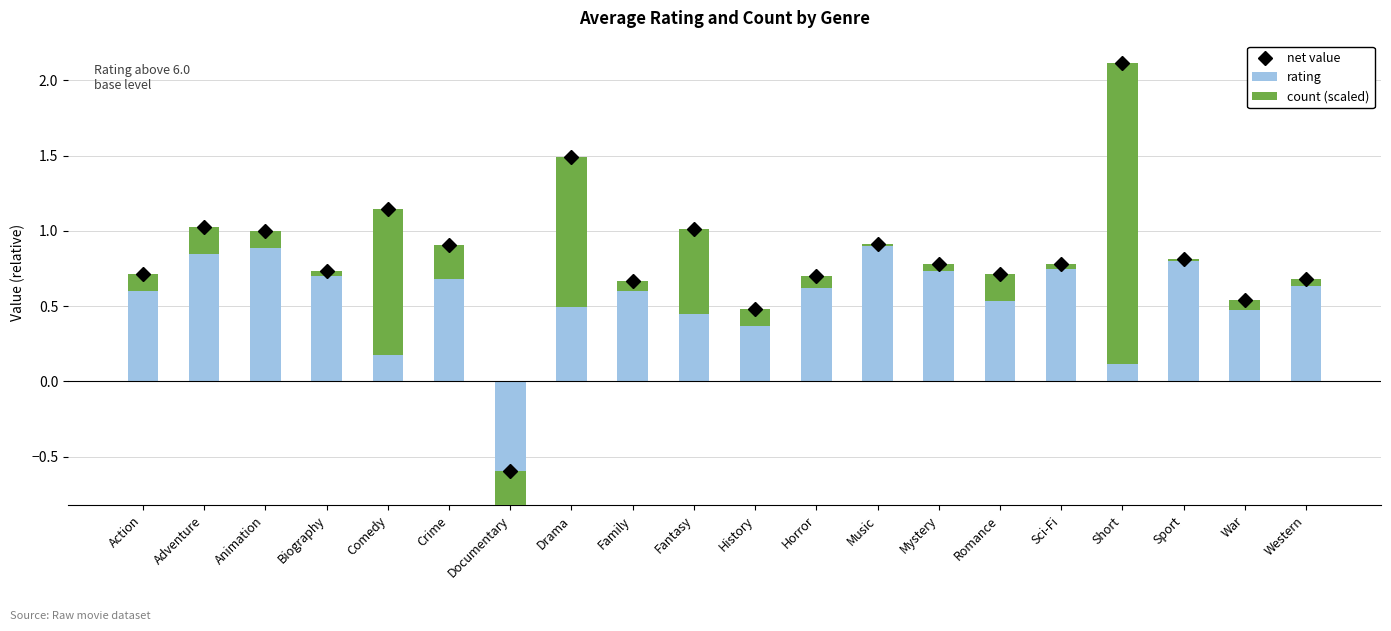

What is the sum of the count (scaled) values at Action and War?

0.2